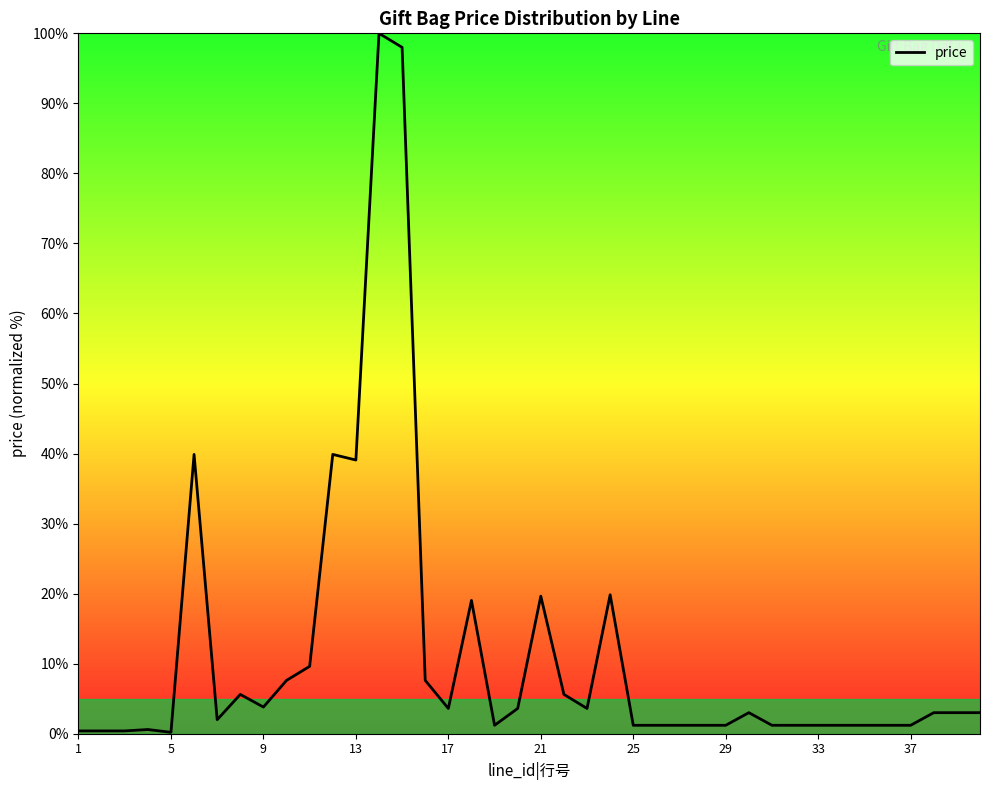

What is the difference between the maximum and minimum values?

99.8